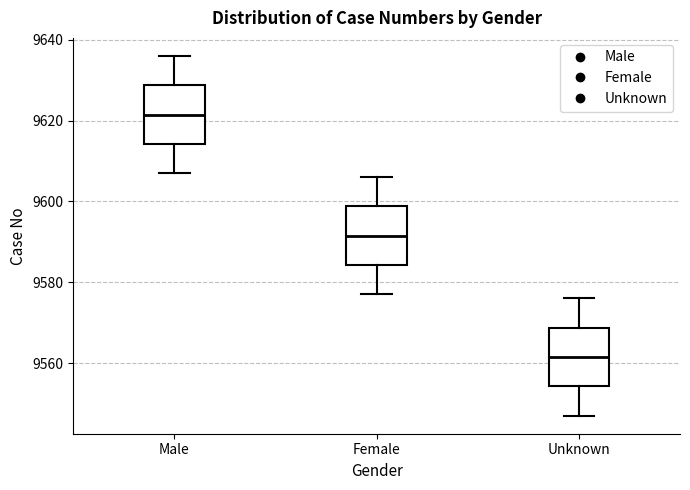

Which box's median line is the lowest?

Unknown